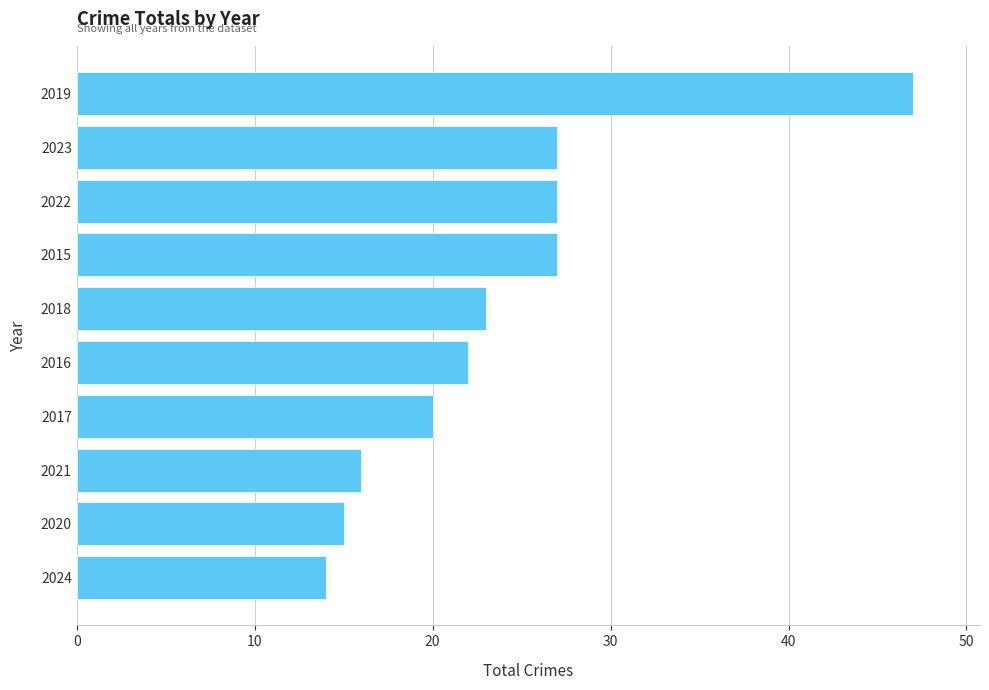

What value does the data have at 2019?

47